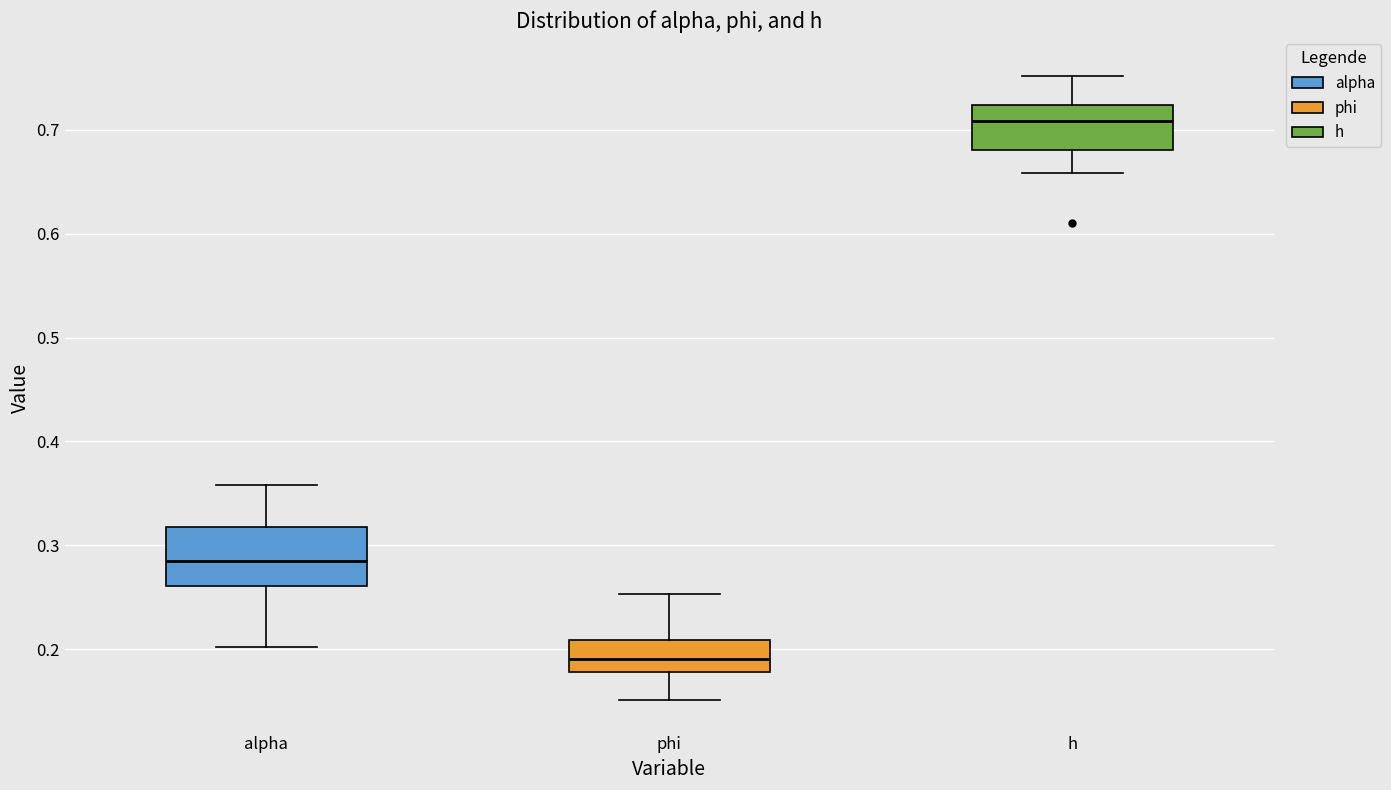

Reading left to right, transcribe this box plot: for each box, give where its median line is, the range the box spans, and where its two whiskers end, as read against the y-axis. The values are not printed on the chart, so give them approximately, as read against the axis.

alpha: median 0.29, box 0.26 to 0.32, whiskers 0.20 to 0.36
phi: median 0.19, box 0.18 to 0.21, whiskers 0.15 to 0.25
h: median 0.71, box 0.68 to 0.72, whiskers 0.66 to 0.75